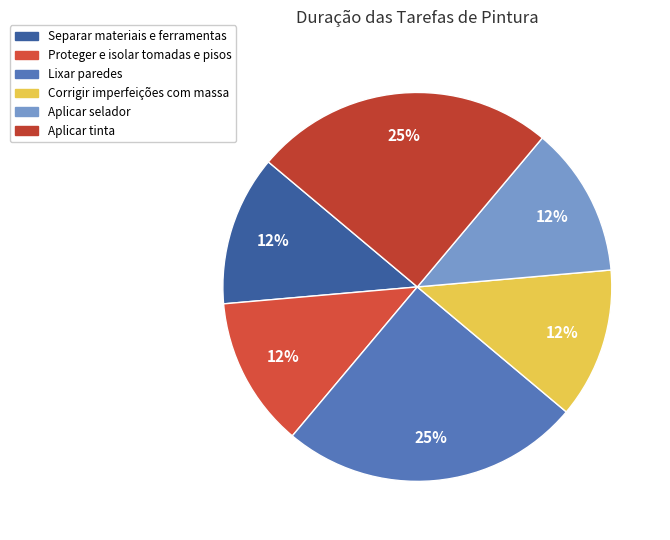

Does any single category account for the majority?

No